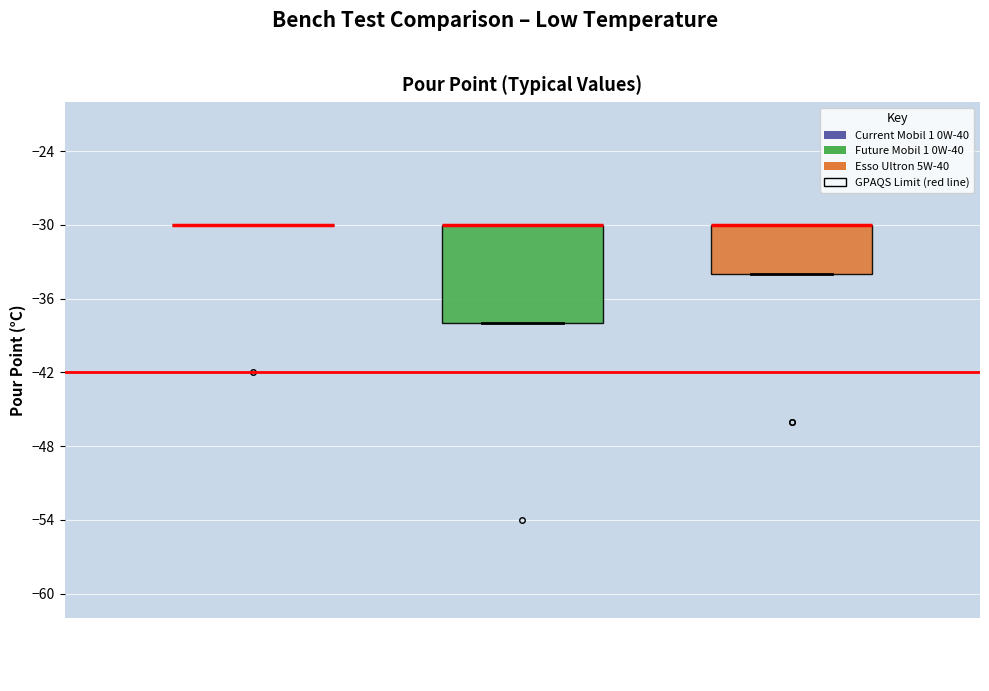

Reading left to right, transcribe this box plot: for each box, give where its median line is, the range the box spans, and where its two whiskers end, as read against the y-axis. The values are not printed on the chart, so give them approximately, as read against the axis.

Current Mobil 1 0W-40: box collapsed to a line at -30, whiskers -30 to -30
Future Mobil 1 0W-40: median -30 (drawn on the box's upper edge), box -38 to -30, whiskers -38 to -30
Esso Ultron 5W-40: median -30 (drawn on the box's upper edge), box -34 to -30, whiskers -34 to -30